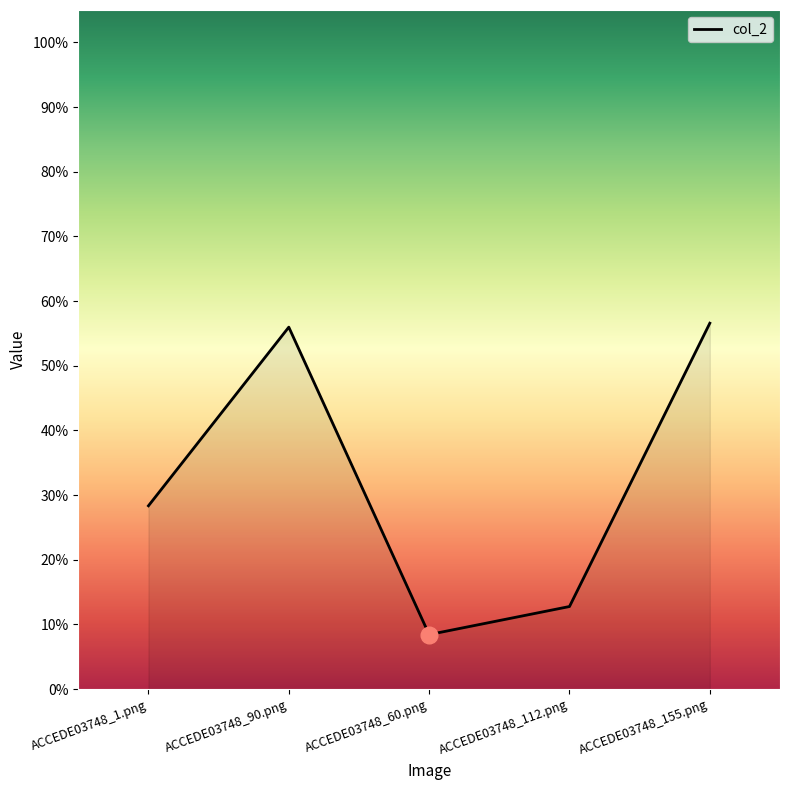

Does the chart have visible grid lines?

No